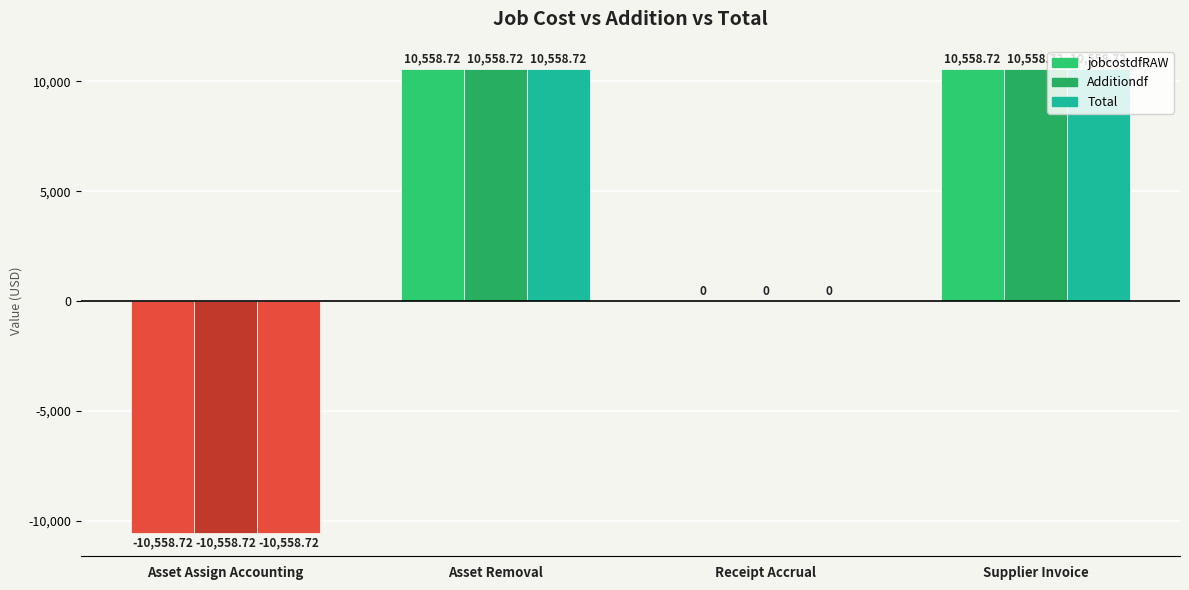

How many groups of bars are there?

4